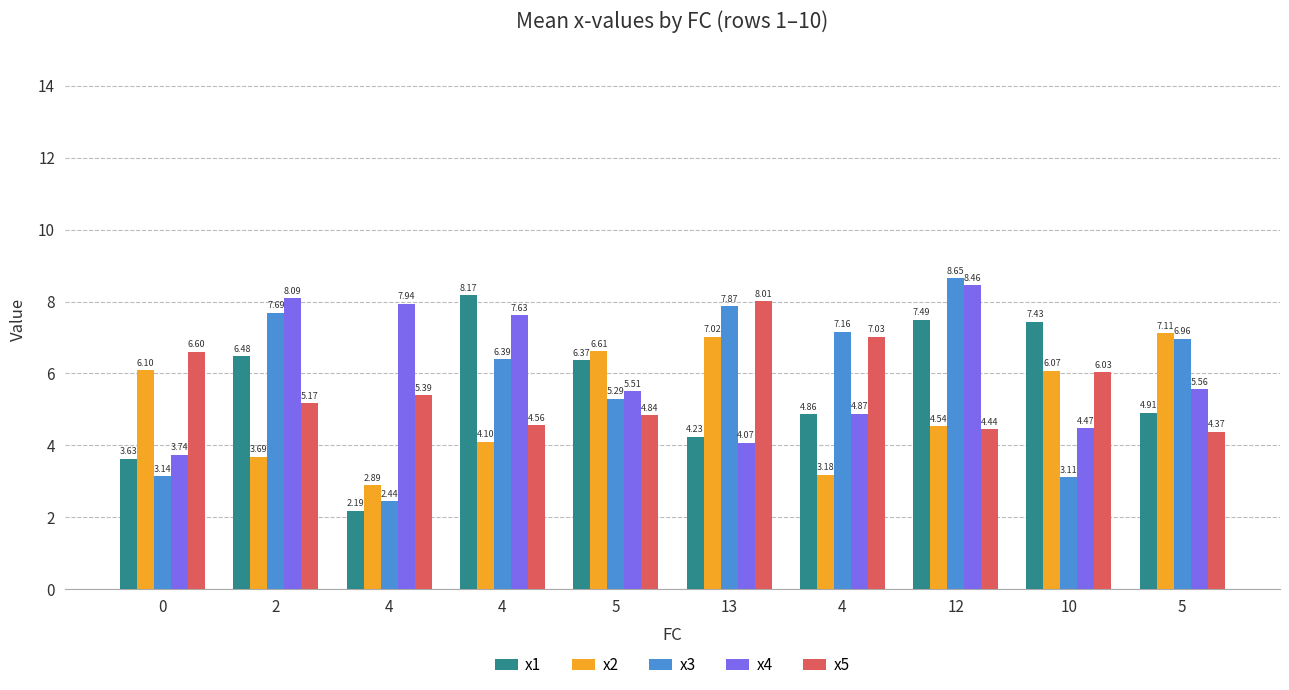

What is the difference between the highest and lowest values at 2?

4.4